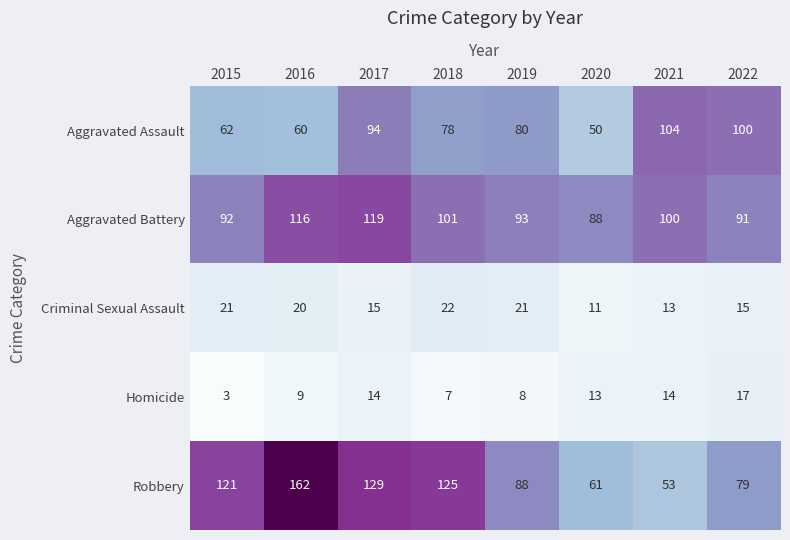

Which series has the largest total across all categories?

Robbery